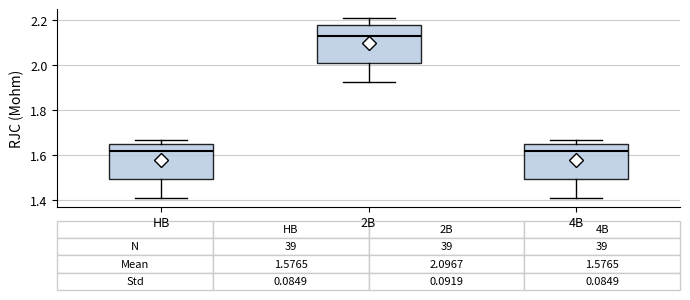

Which box's median line is the highest?

2B